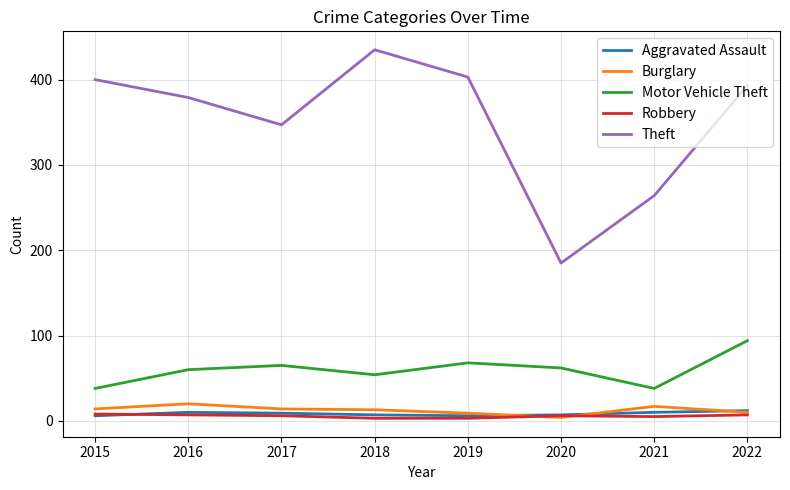

What is the highest value of the Aggravated Assault series?

12